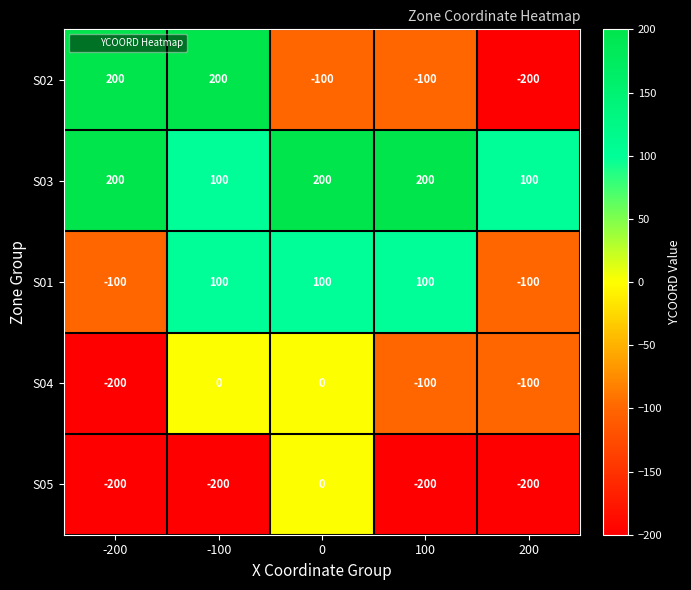

Reading left to right, list all the values displayed in this chart.

S02: -200=200	-100=200	0=-100	100=-100	200=-200
S03: -200=200	-100=100	0=200	100=200	200=100
S01: -200=-100	-100=100	0=100	100=100	200=-100
S04: -200=-200	-100=0	0=0	100=-100	200=-100
S05: -200=-200	-100=-200	0=0	100=-200	200=-200